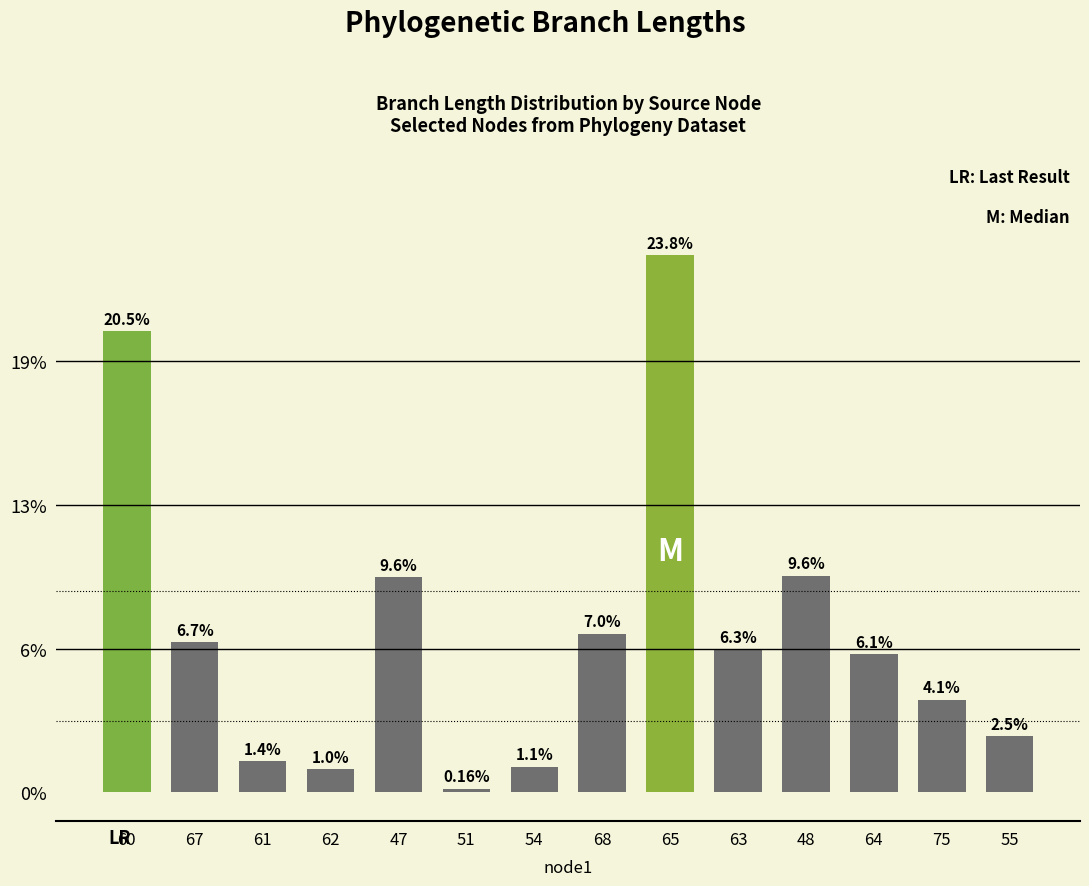

How many categories are shown in the chart?

14